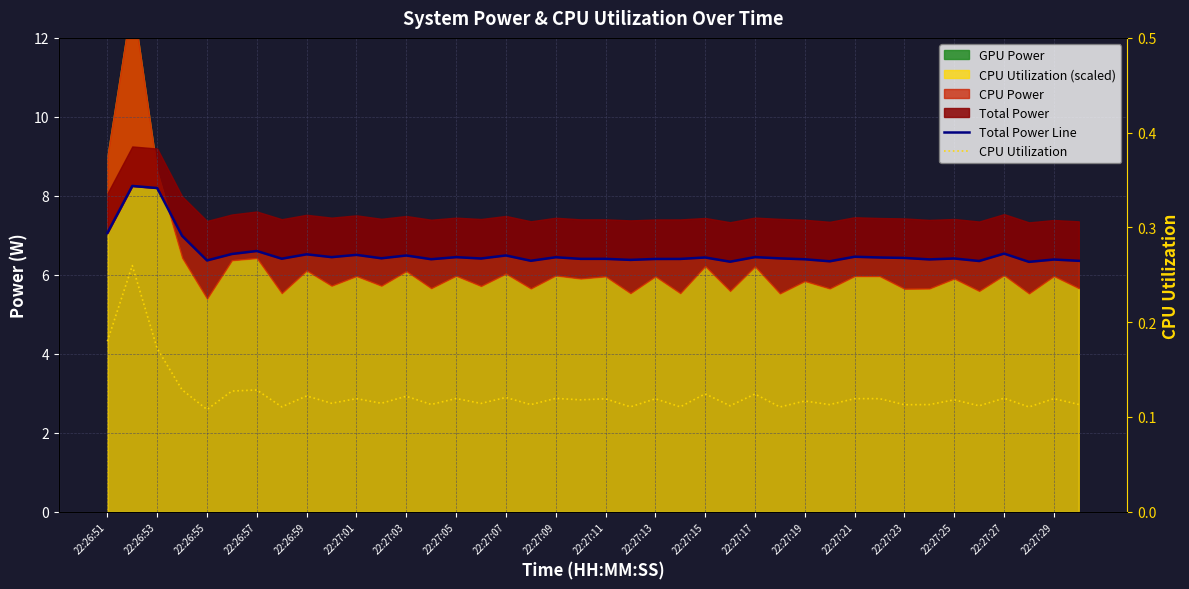

True or false: Total Power Line has a value of 9.9 at 33.

False